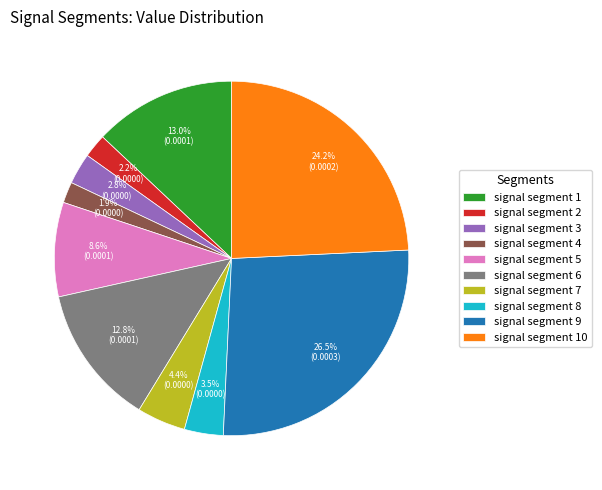

Which slice is the largest?

signal segment 9